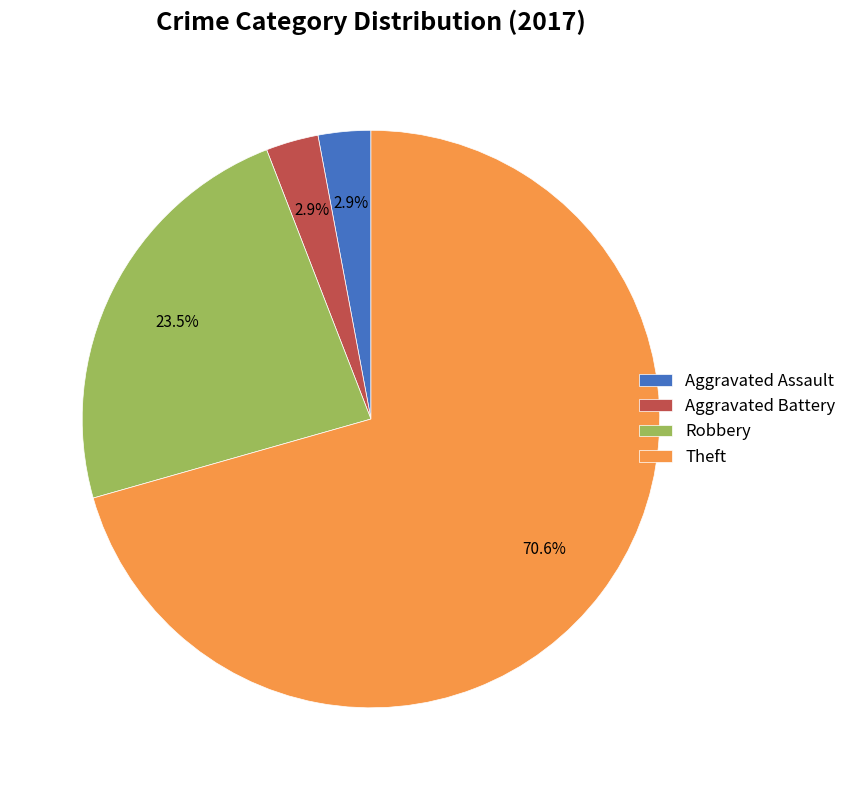

What is the ratio of the value at Theft to the value at Robbery?

3.0